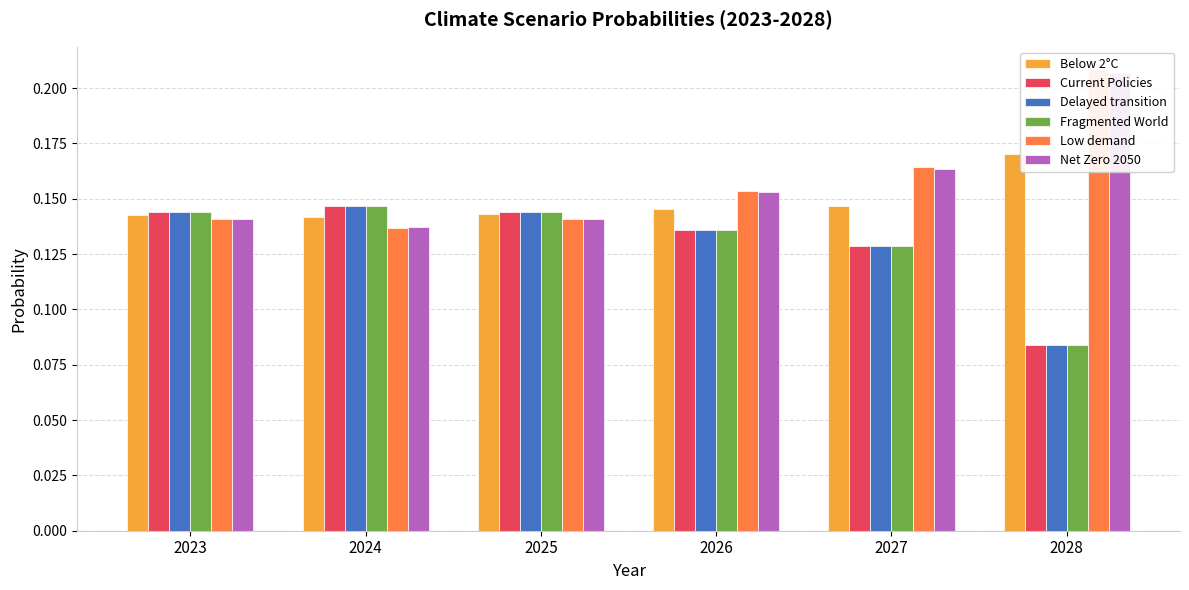

Rank the categories by Below 2°C value from lowest to highest.

2024, 2023, 2025, 2026, 2027, 2028